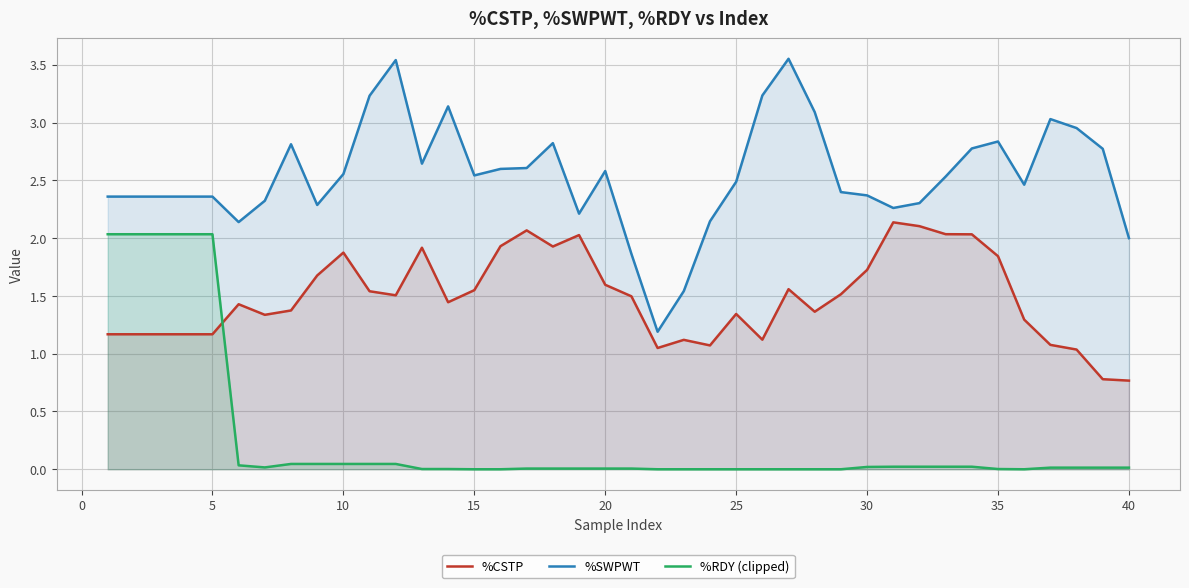

True or false: %CSTP has a value of 0.4 at 15.

False